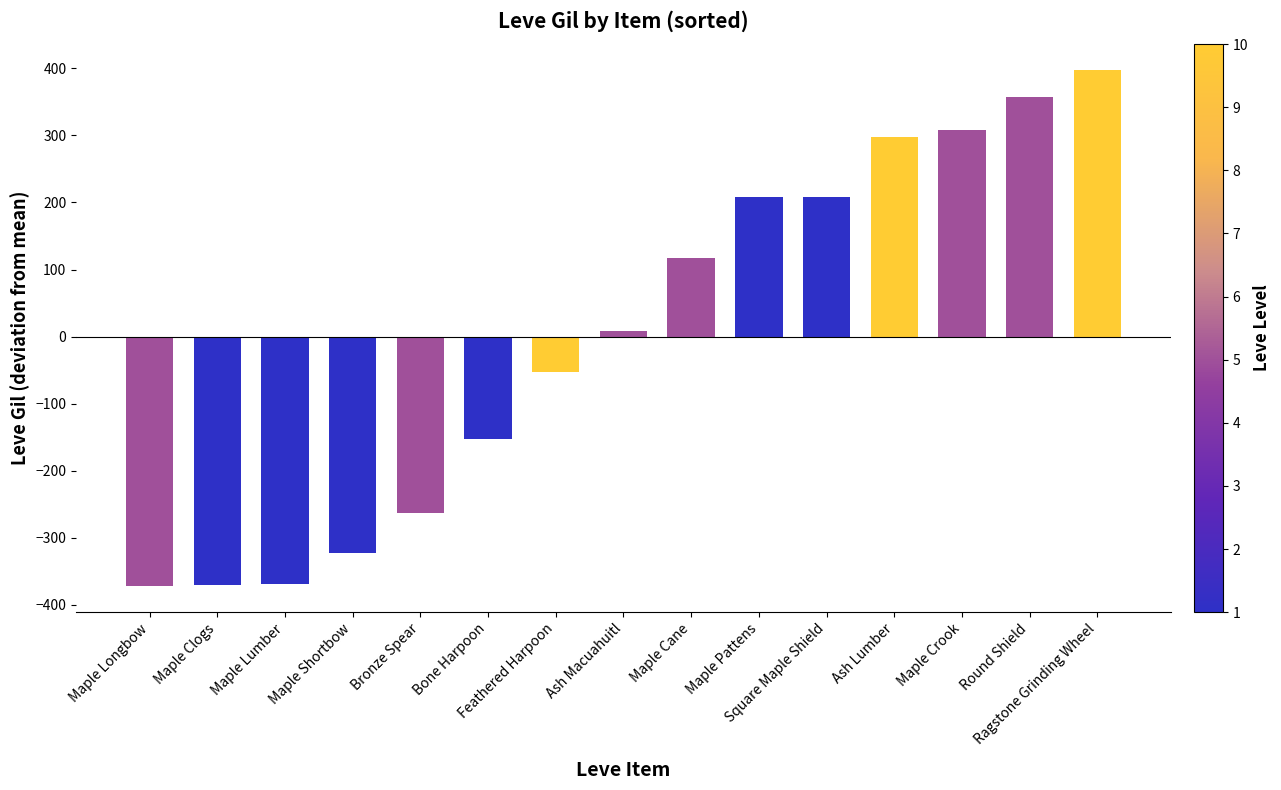

What is the sum of the values at Feathered Harpoon and Maple Clogs?

-422.7